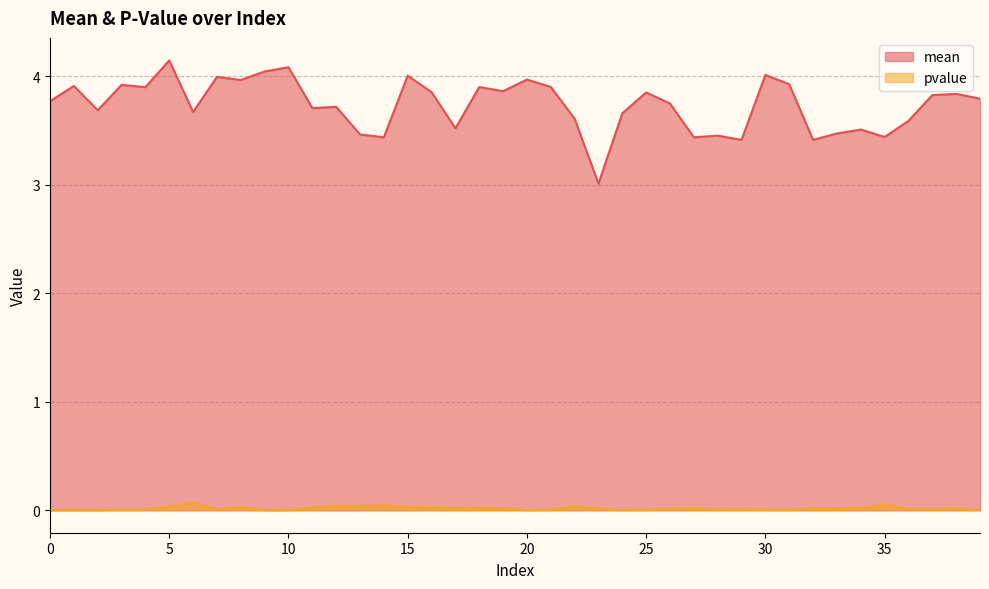

Rank the categories by mean value from highest to lowest.

5, 10, 9, 30, 15, 7, 20, 8, 31, 3, 1, 21, 18, 4, 19, 16, 25, 38, 37, 39, 0, 26, 12, 11, 2, 6, 24, 22, 36, 17, 34, 33, 13, 28, 35, 14, 27, 29, 32, 23